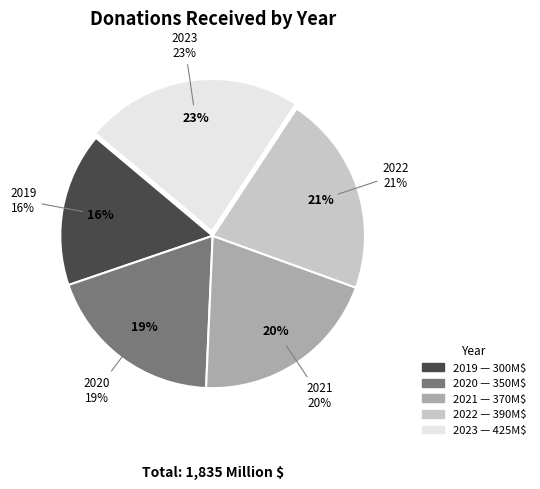

How many slices are in this pie chart?

5